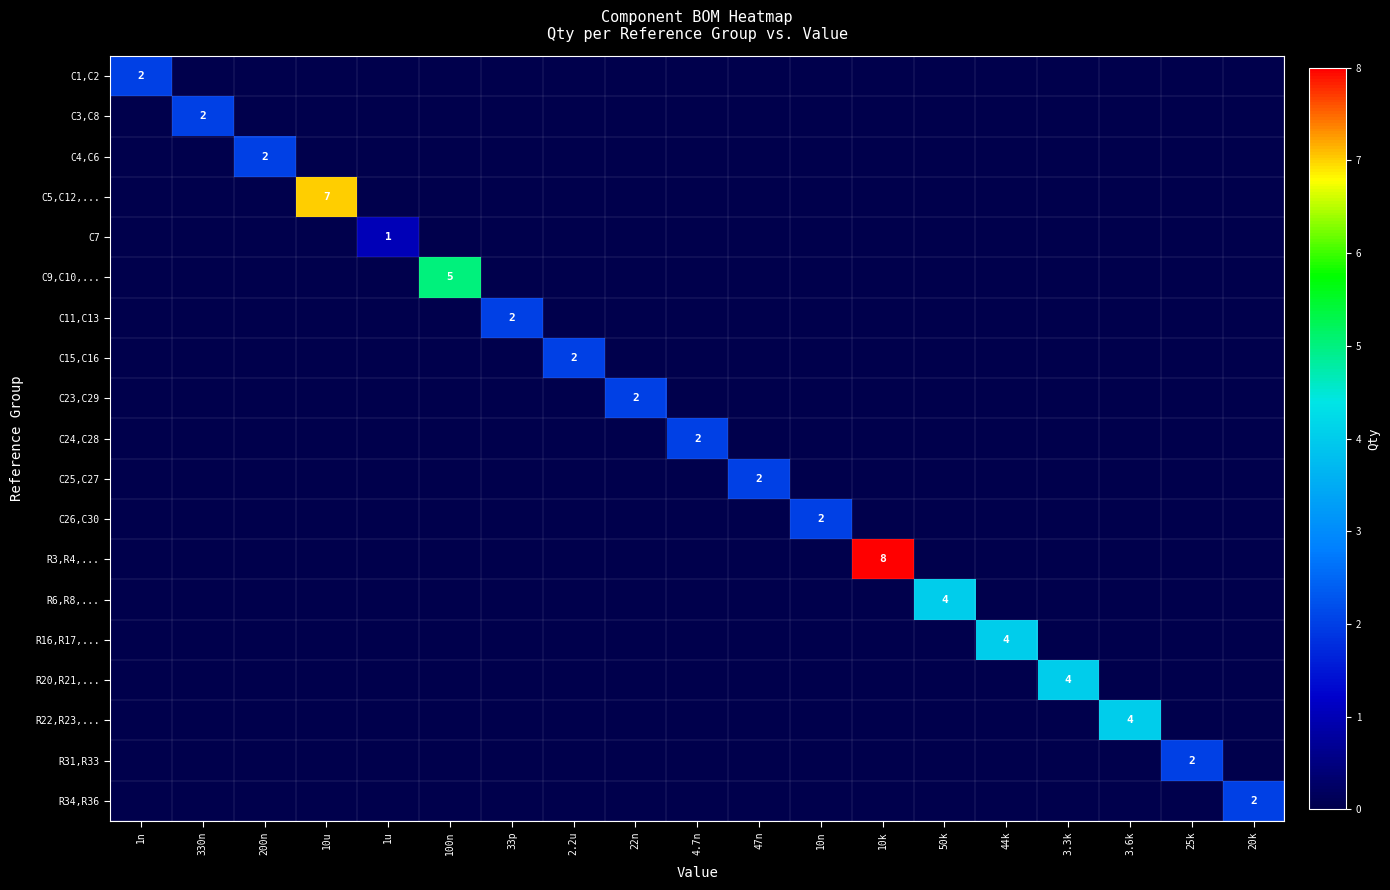

Count the R16,R17,... values in the range 0 to 1.

18